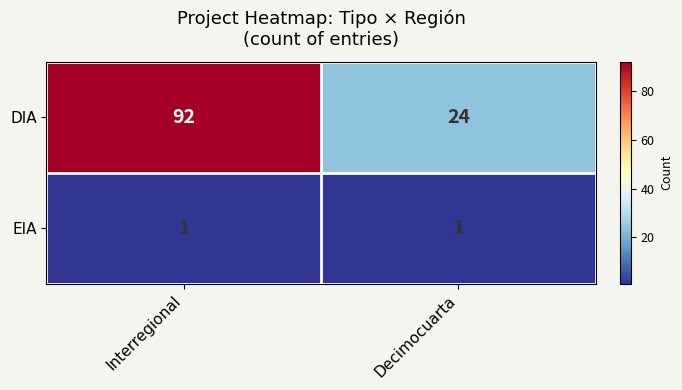

At how many categories does at least one series exceed 9?

2